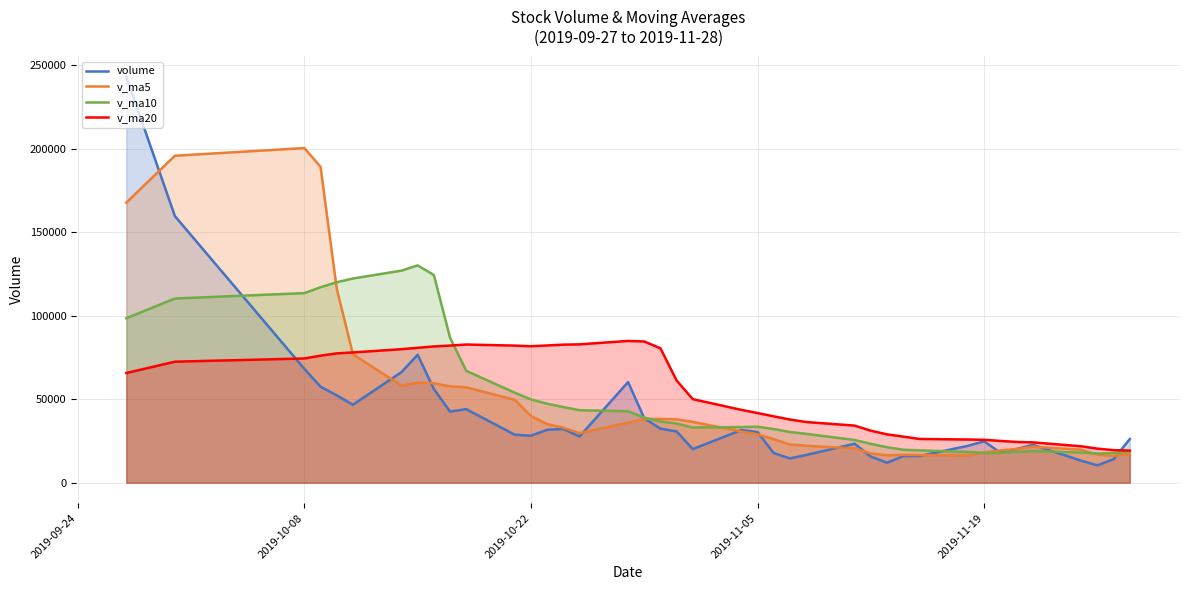

Which series has the widest spread of values?

volume